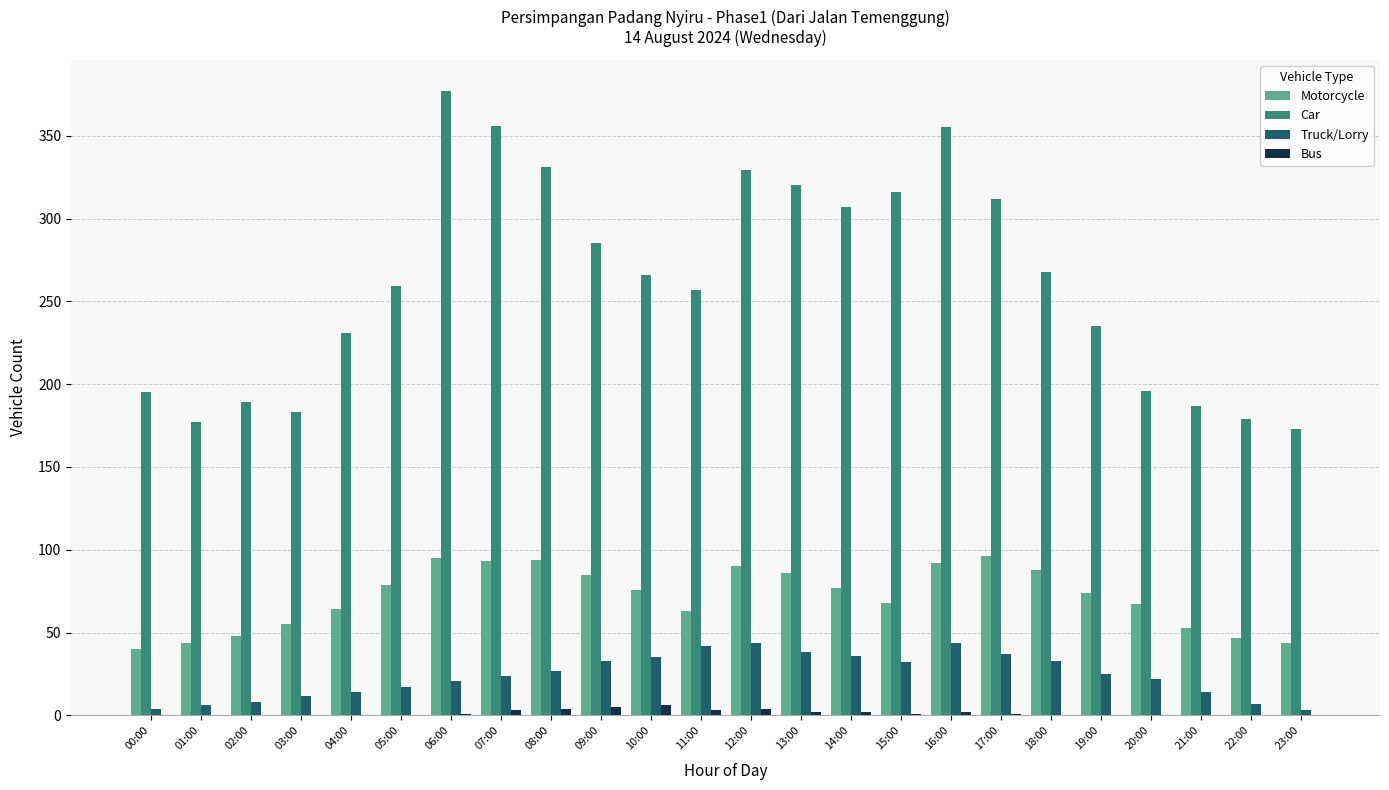

True or false: Motorcycle has a value of 61 at 17:00.

False